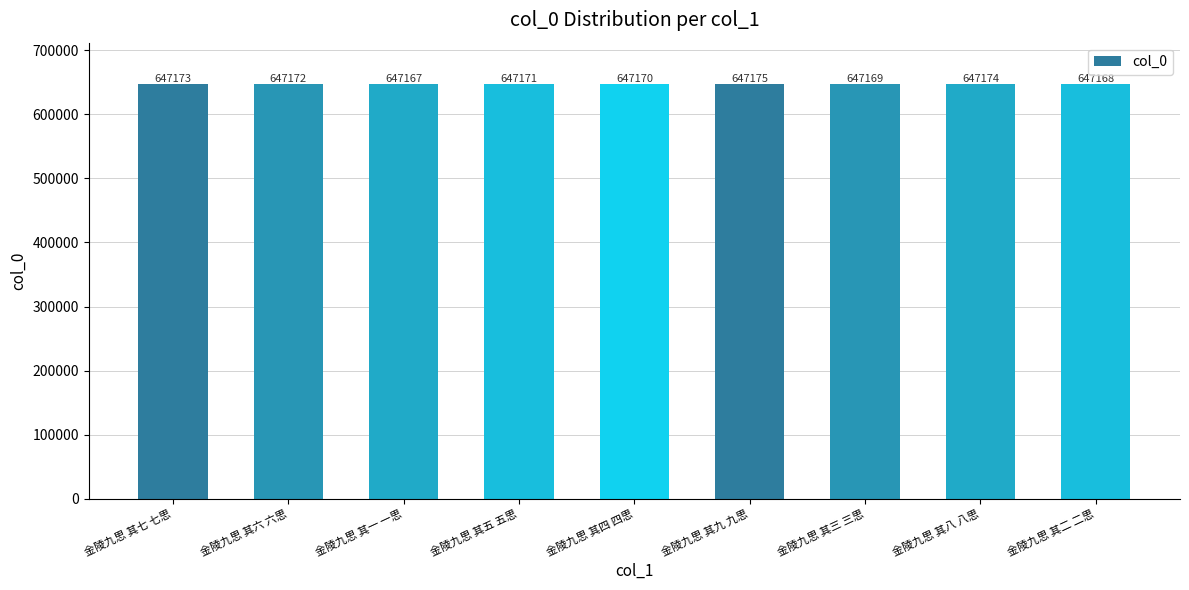

What is the difference between the values at 金陵九思 其五 五思 and 金陵九思 其四 四思?

1